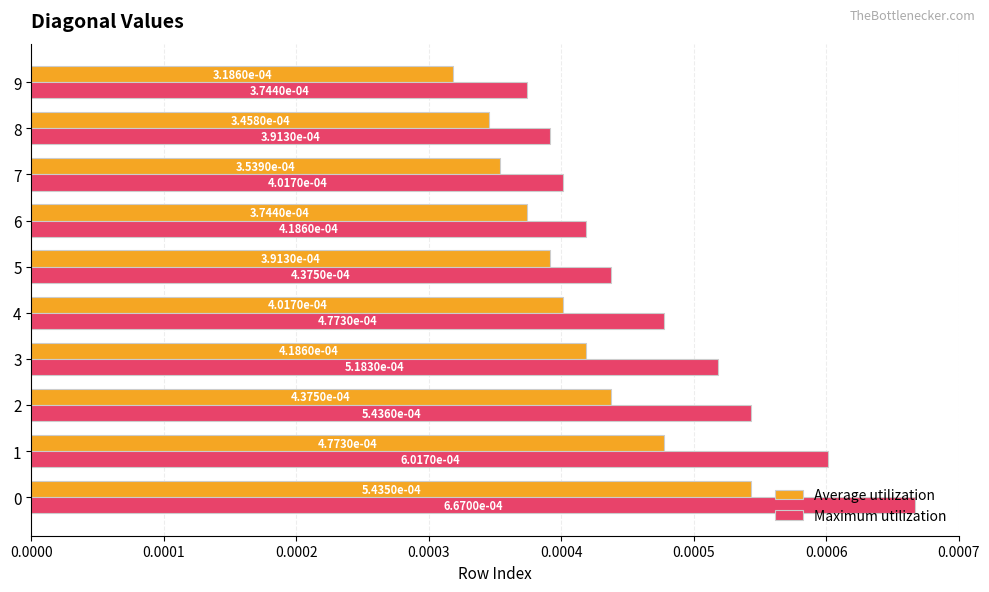

Which series has the largest range (max minus min)?

Maximum utilization